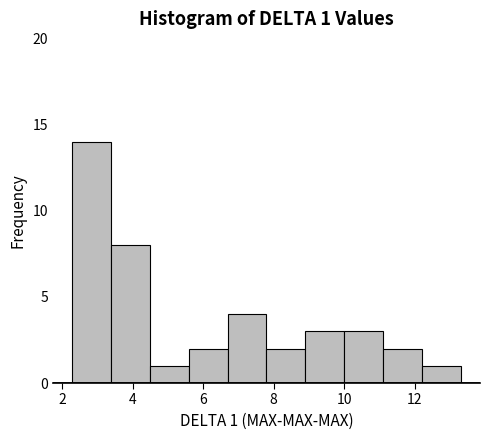

Which range on the x-axis has the tallest bar?

2.2 to 3.4